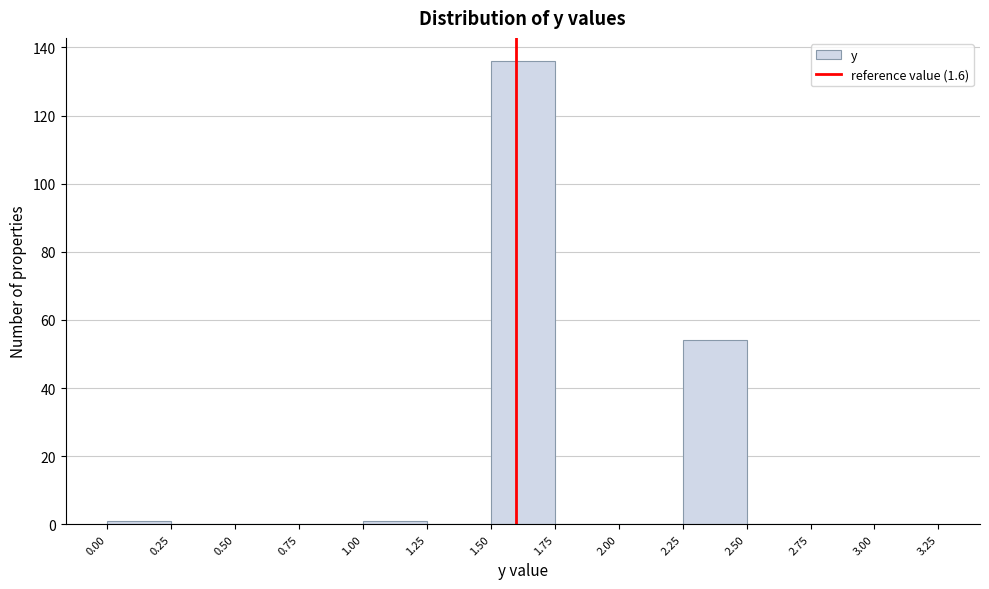

What is the height of the bar covering 2.25 to 2.50 on the x-axis? The values are not printed on the chart, so give them approximately, as read against the axis.

54